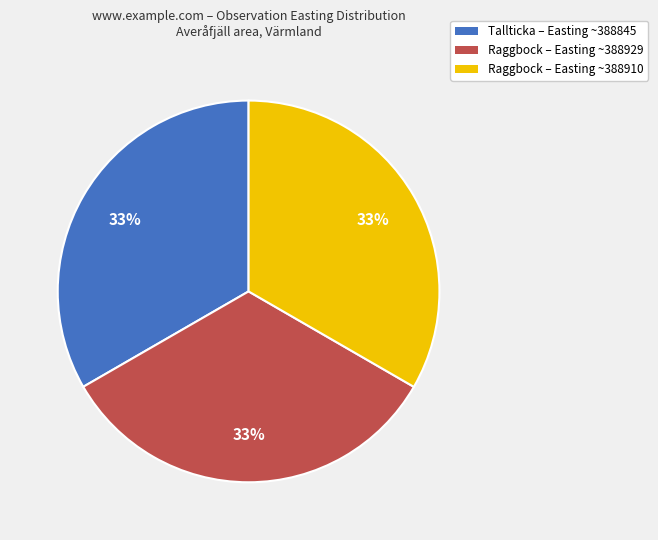

Combined, do Raggbock – Easting ~388929 and Raggbock – Easting ~388910 account for over 50%?

Yes